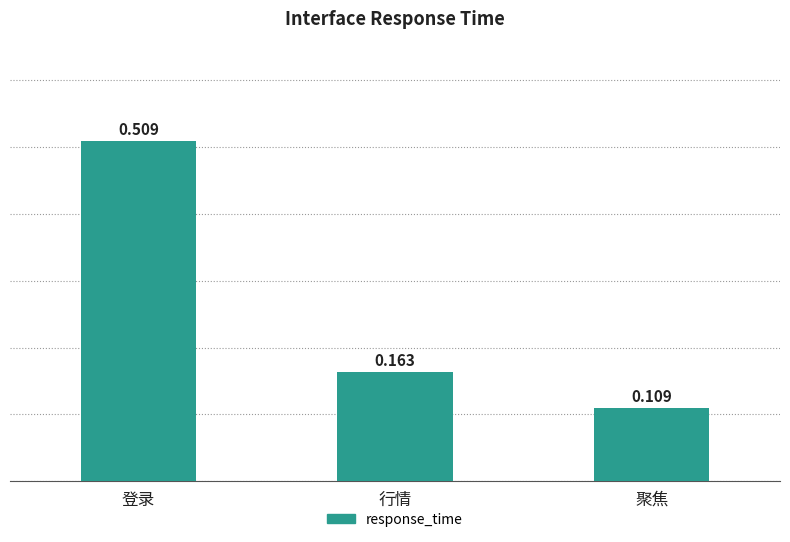

At which category does the chart reach its minimum across all series?

聚焦